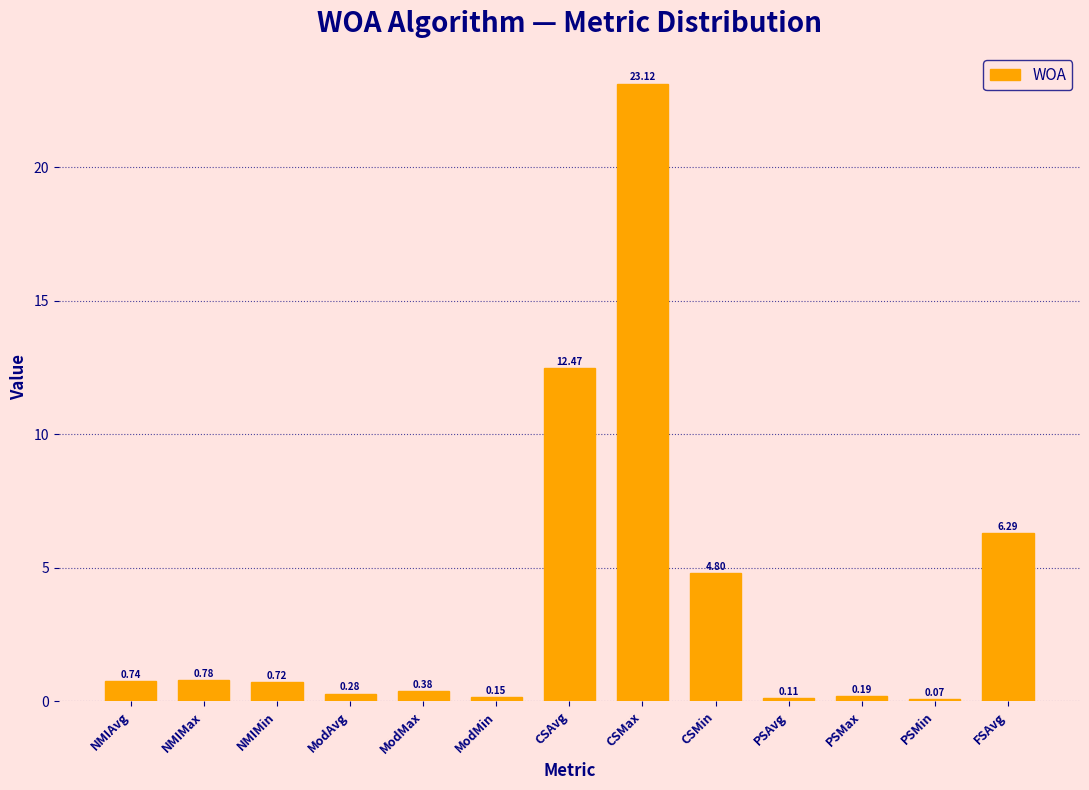

Where is the data nearest to the value 11?

CSAvg